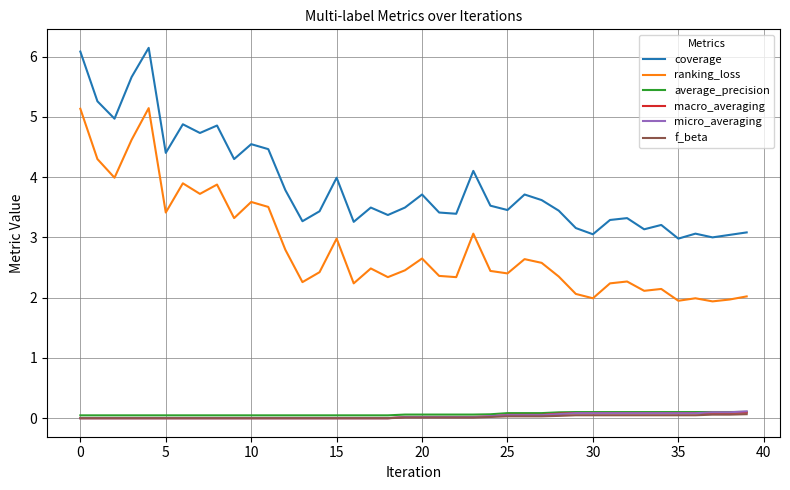

What are all the series names shown in the legend?

coverage, ranking_loss, average_precision, macro_averaging, micro_averaging, f_beta